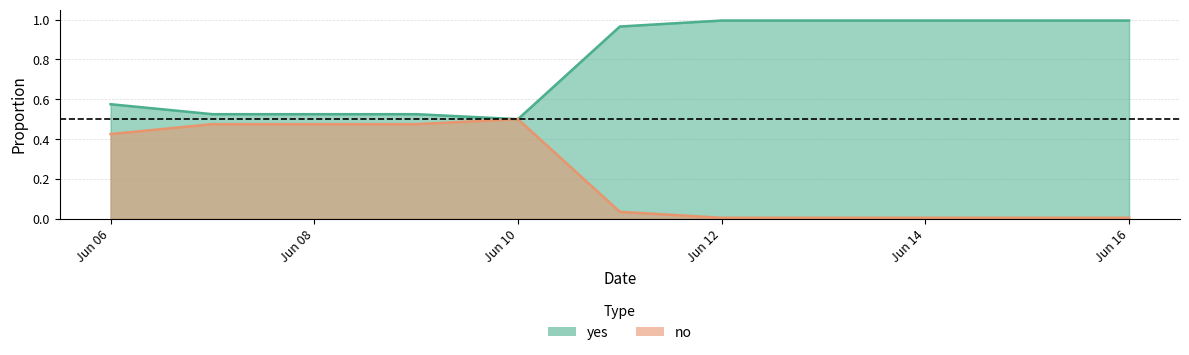

Which series has the widest spread of values?

yes